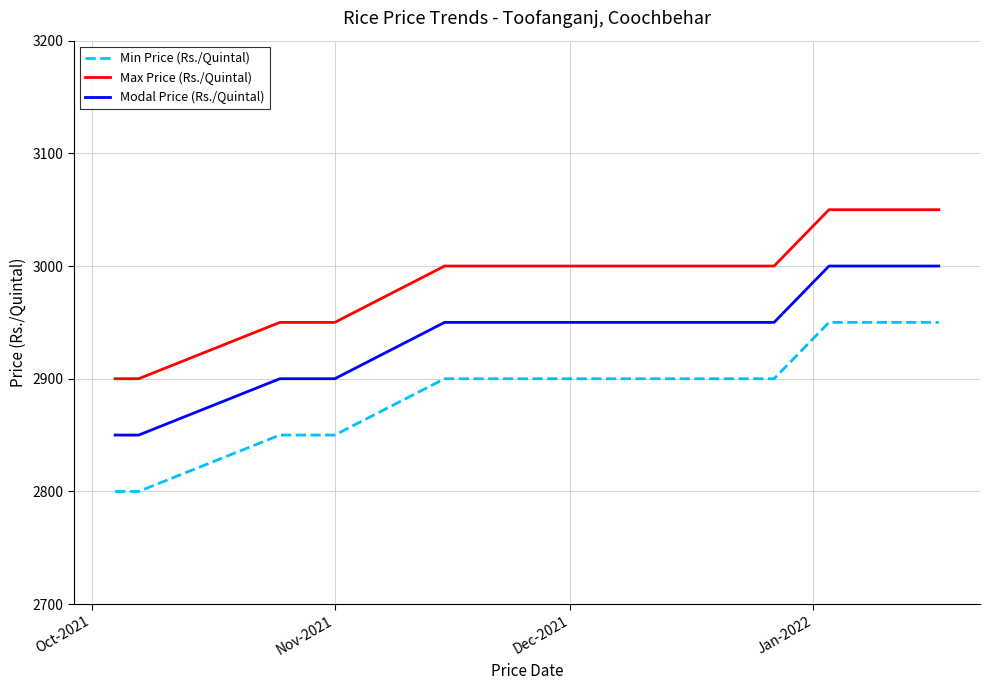

How many categories are shown in the chart?

20